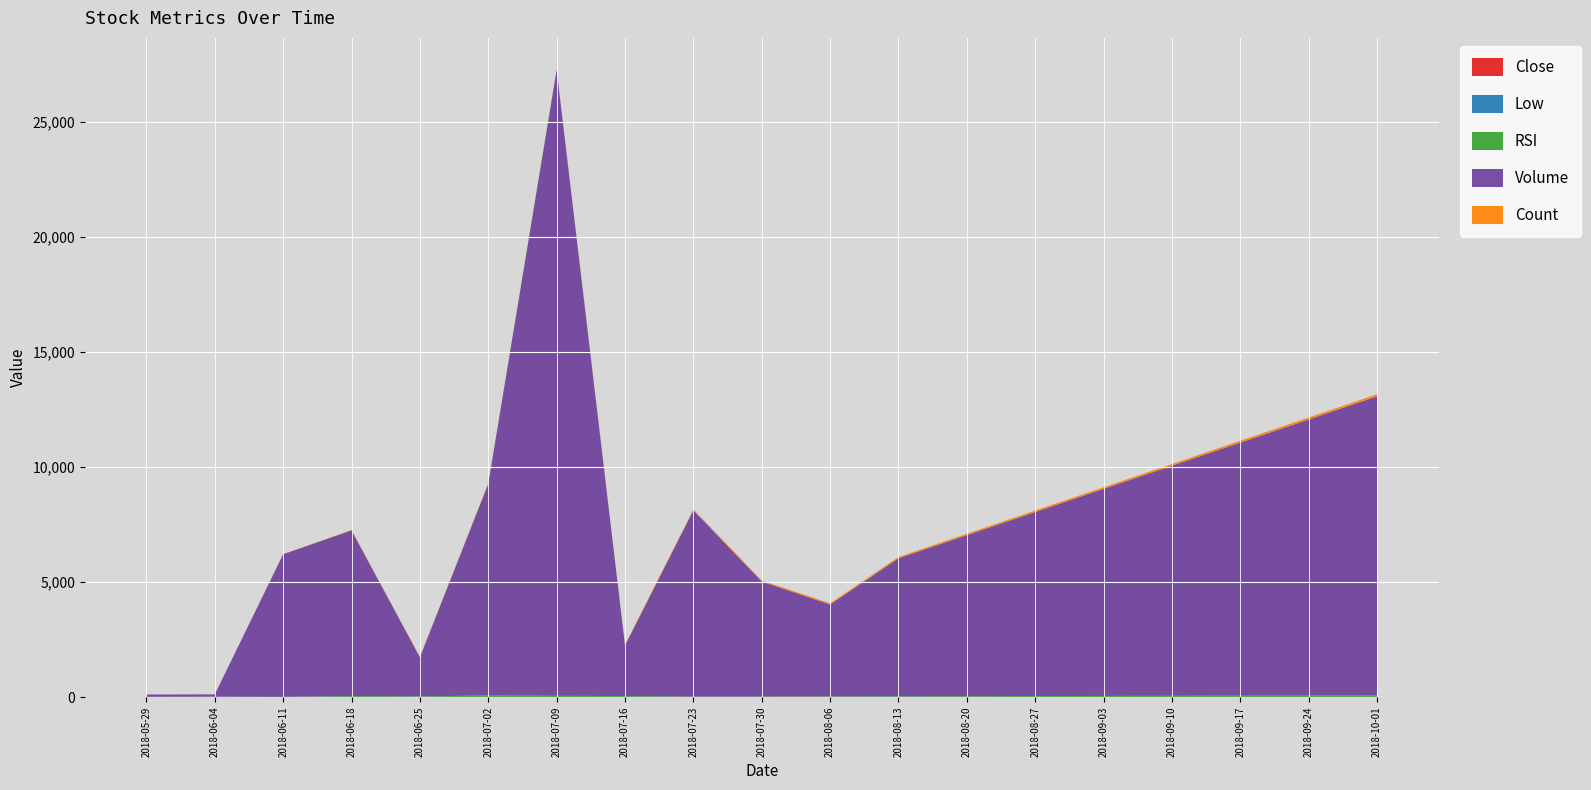

Reading left to right, what are all the values shown in this chart?

Close: 2018-05-29=5.0	2018-06-04=8.0	2018-06-11=4.0	2018-06-18=3.0	2018-06-25=3.5	2018-07-02=3.8	2018-07-09=3.0	2018-07-16=2.8	2018-07-23=2.4	2018-07-30=2.0	2018-08-06=1.9	2018-08-13=2.1	2018-08-20=2.3	2018-08-27=2.5	2018-09-03=2.7	2018-09-10=3.0	2018-09-17=3.2	2018-09-24=3.5	2018-10-01=3.8
Low: 2018-05-29=5.0	2018-06-04=8.0	2018-06-11=2.5	2018-06-18=3.0	2018-06-25=3.2	2018-07-02=3.5	2018-07-09=2.7	2018-07-16=2.8	2018-07-23=2.4	2018-07-30=1.8	2018-08-06=1.7	2018-08-13=1.9	2018-08-20=2.1	2018-08-27=2.3	2018-09-03=2.5	2018-09-10=2.8	2018-09-17=3.0	2018-09-24=3.3	2018-10-01=3.6
RSI: 2018-05-29=2.1	2018-06-04=2.1	2018-06-11=2.1	2018-06-18=40.8	2018-06-25=24.7	2018-07-02=63.9	2018-07-09=50.0	2018-07-16=39.5	2018-07-23=16.2	2018-07-30=20.0	2018-08-06=25.0	2018-08-13=30.0	2018-08-20=35.0	2018-08-27=40.0	2018-09-03=45.0	2018-09-10=50.0	2018-09-17=55.0	2018-09-24=60.0	2018-10-01=65.0
Volume: 2018-05-29=100.0	2018-06-04=100.0	2018-06-11=6200.0	2018-06-18=7200.0	2018-06-25=1700.0	2018-07-02=9200.0	2018-07-09=27200.0	2018-07-16=2200.0	2018-07-23=8100.0	2018-07-30=5000.0	2018-08-06=4000.0	2018-08-13=6000.0	2018-08-20=7000.0	2018-08-27=8000.0	2018-09-03=9000.0	2018-09-10=10000.0	2018-09-17=11000.0	2018-09-24=12000.0	2018-10-01=13000.0
Count: 2018-05-29=0.0	2018-06-04=4.0	2018-06-11=10.0	2018-06-18=15.0	2018-06-25=19.0	2018-07-02=24.0	2018-07-09=30.0	2018-07-16=35.0	2018-07-23=39.0	2018-07-30=45.0	2018-08-06=50.0	2018-08-13=55.0	2018-08-20=60.0	2018-08-27=65.0	2018-09-03=70.0	2018-09-10=75.0	2018-09-17=80.0	2018-09-24=85.0	2018-10-01=90.0